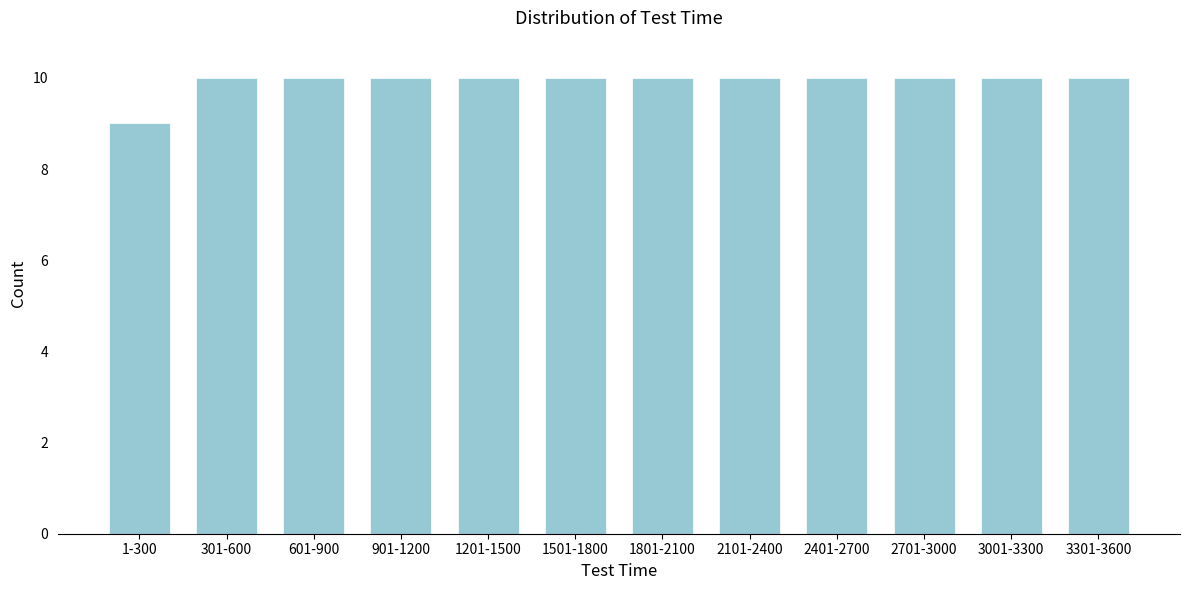

Reading left to right, transcribe all the data shown in this chart.

9	10	10	10	10	10	10	10	10	10	10	10